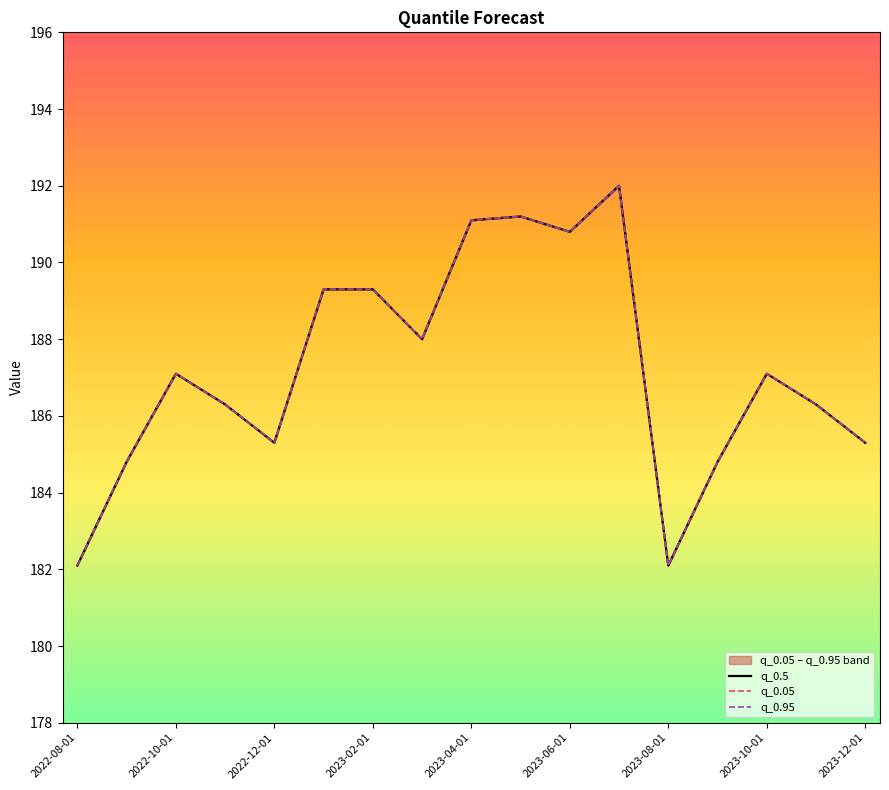

At how many categories does at least one series exceed 184?

15